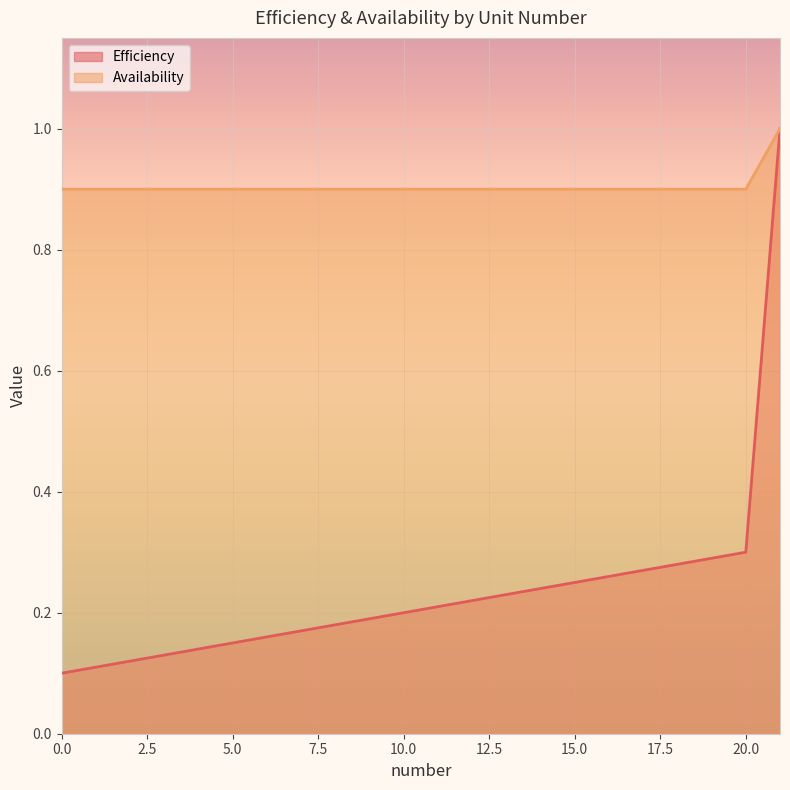

Between 1 and 3, which is larger?

3